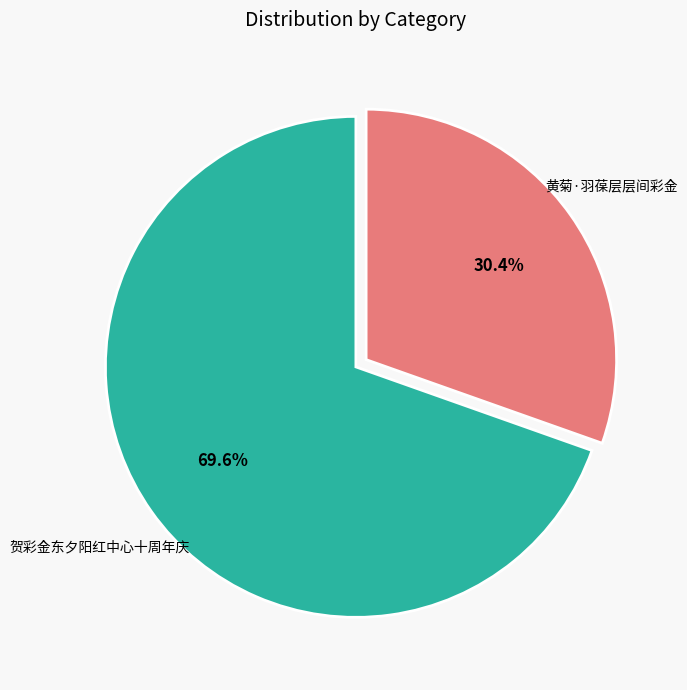

True or false: 贺彩金东夕阳红中心十周年庆 accounts for 76% of the total.

False